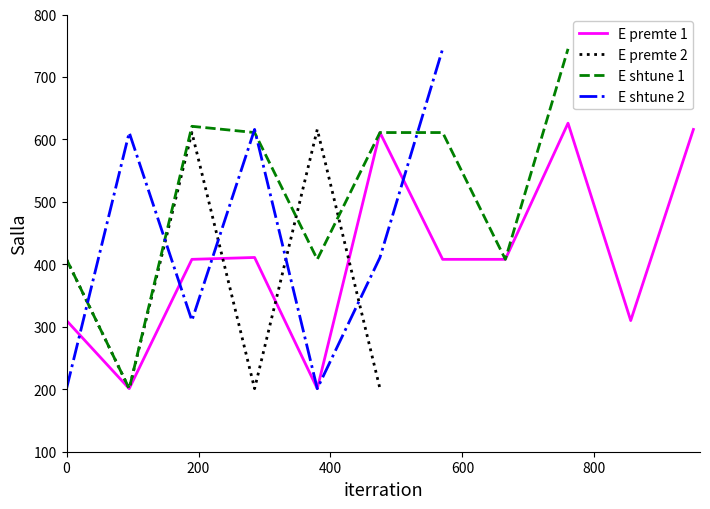

Is this an area chart (filled region under the line)?

No